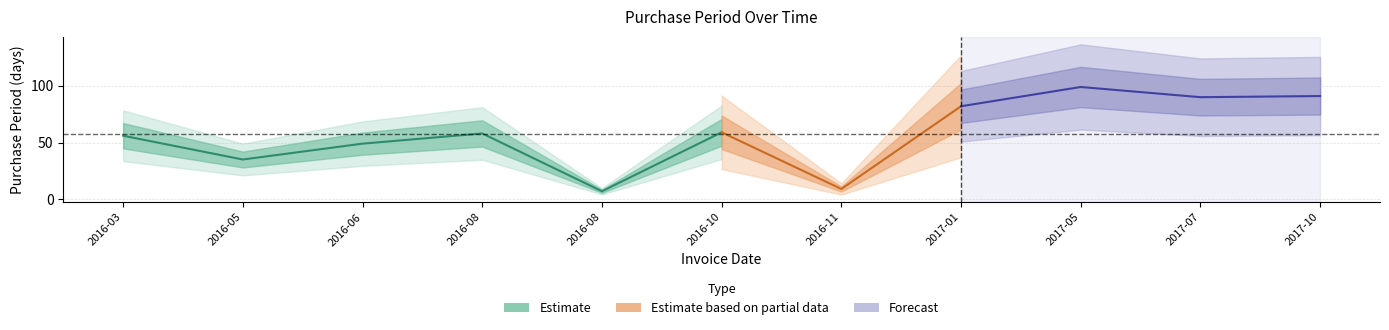

Reading left to right, what are all the values shown in this chart?

2016-03-30=56	2016-05-04=35	2016-06-22=49	2016-08-19=58	2016-08-26=7	2016-10-24=59	2016-11-02=9	2017-01-23=82	2017-05-02=99	2017-07-31=90	2017-10-30=91